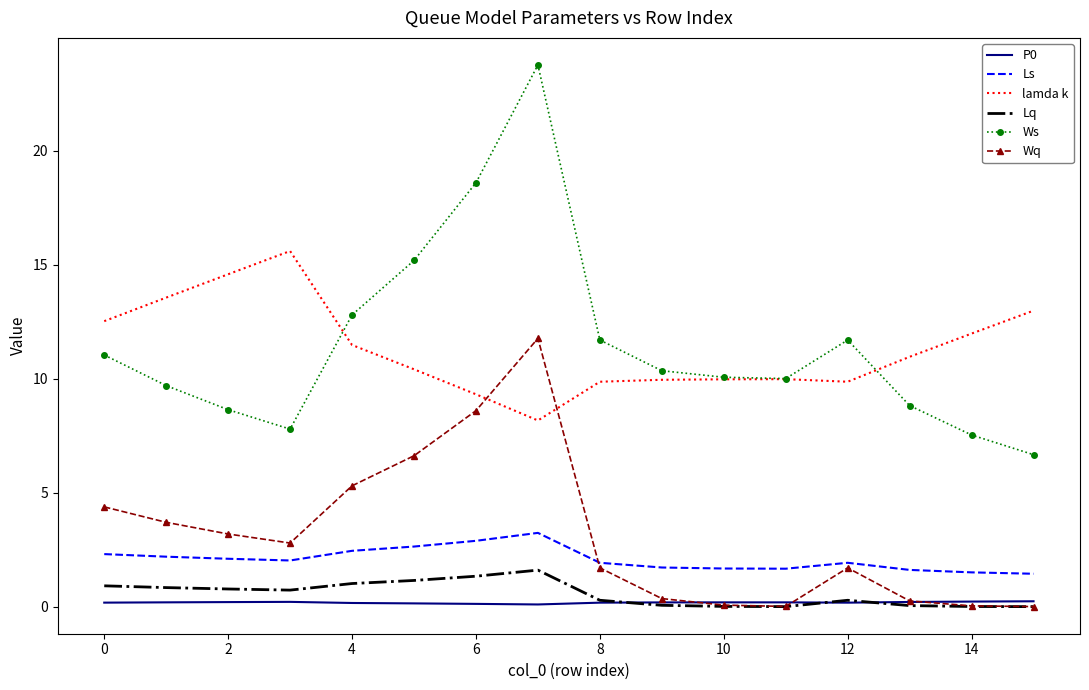

True or false: P0 and lamda k cross at least once.

False